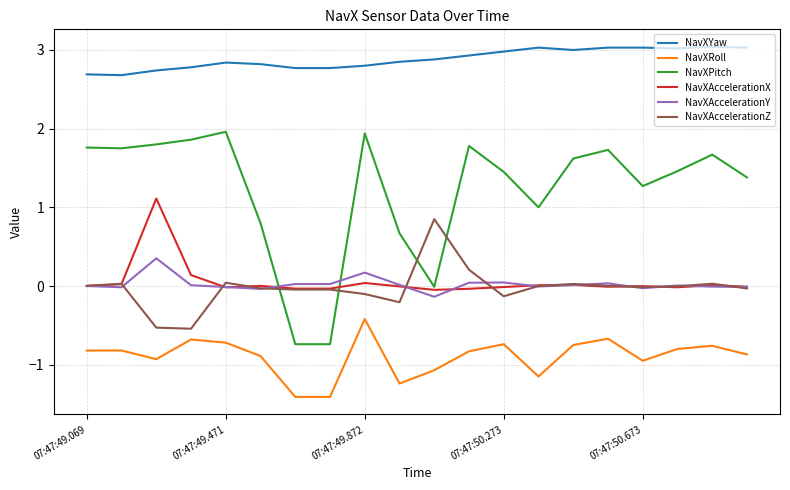

Which series has the largest range (max minus min)?

NavXPitch